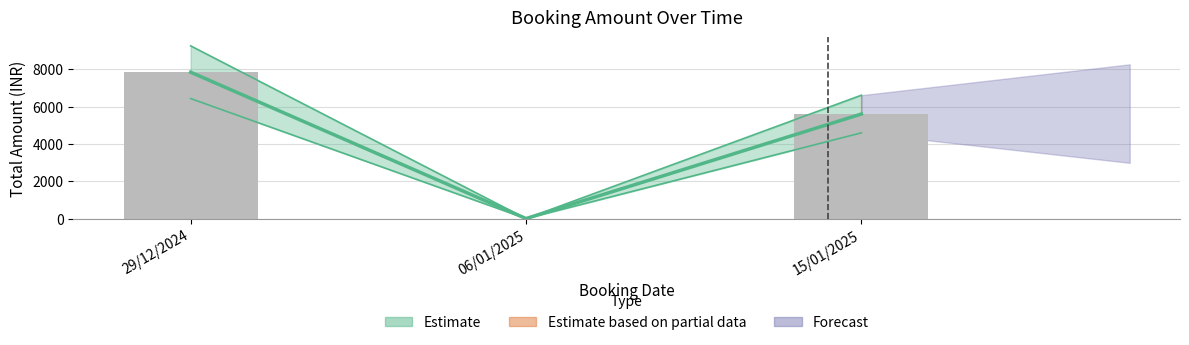

Is it true that the value at 29/12/2024 is 11354?

False